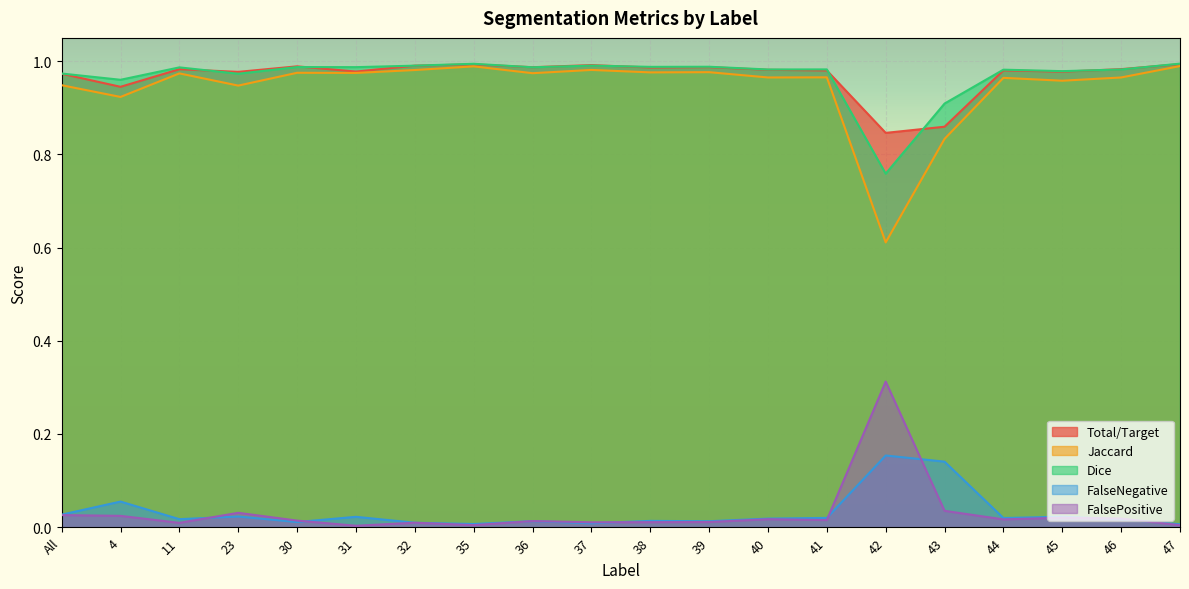

Which series has the largest range (max minus min)?

Jaccard